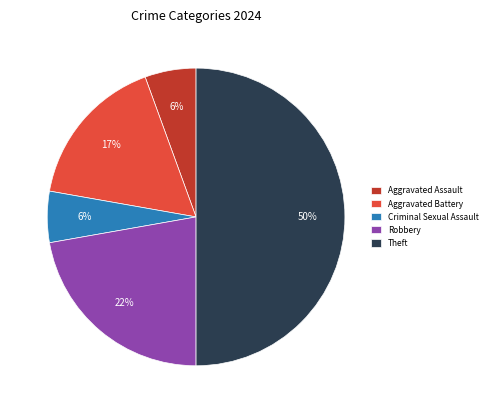

Which slice is the largest?

Theft